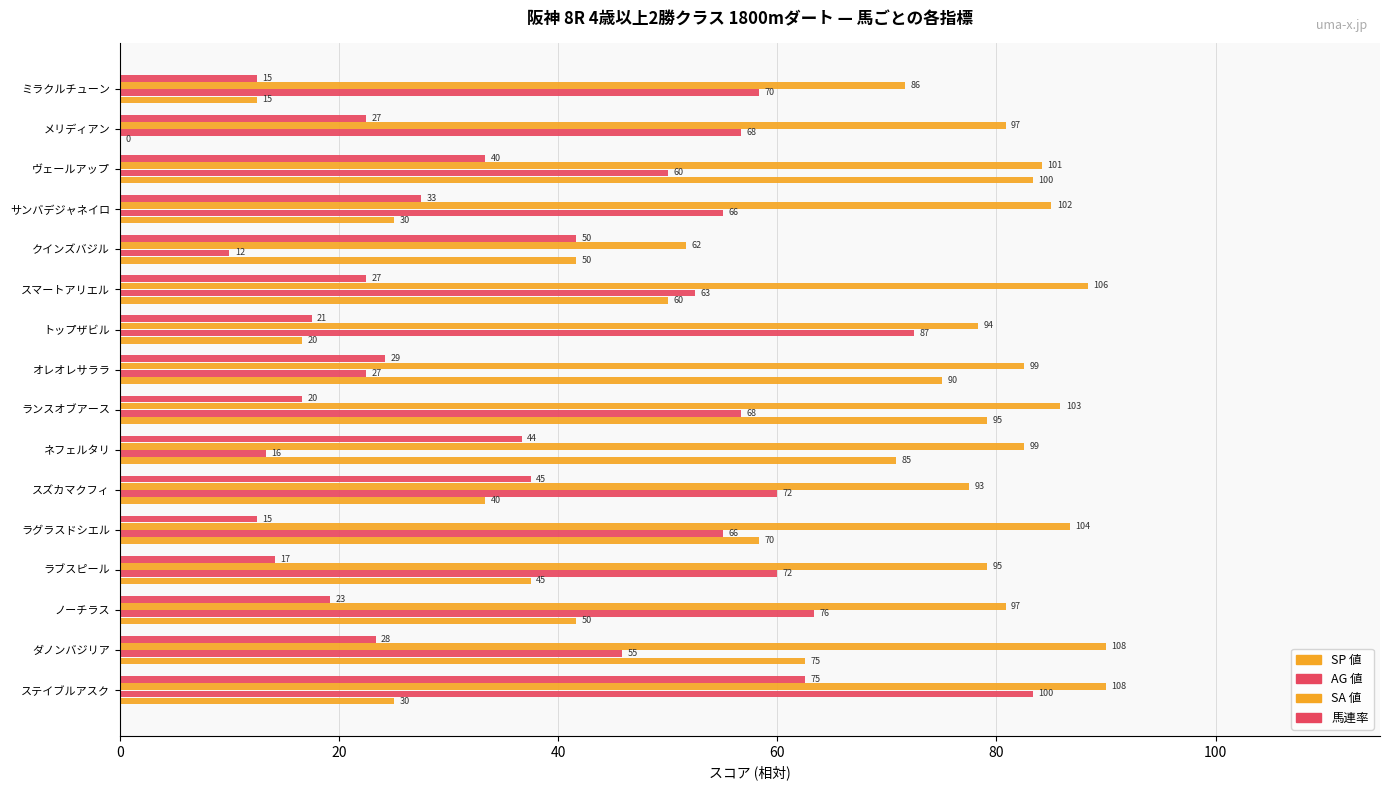

What is the label of the 12th bar from the right?

ラグラスドシエル